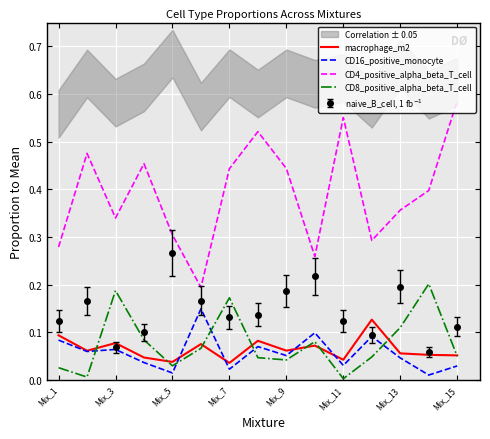

Which category has the highest value in the CD4_positive_alpha_beta_T_cell series?

Mix_15